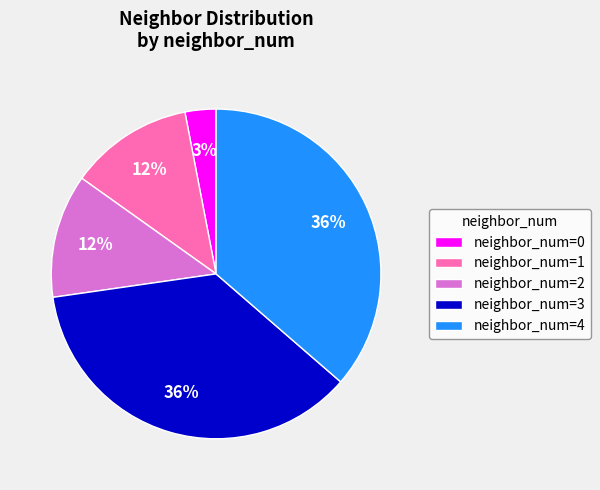

What is the smallest slice in the pie chart?

neighbor_num=0